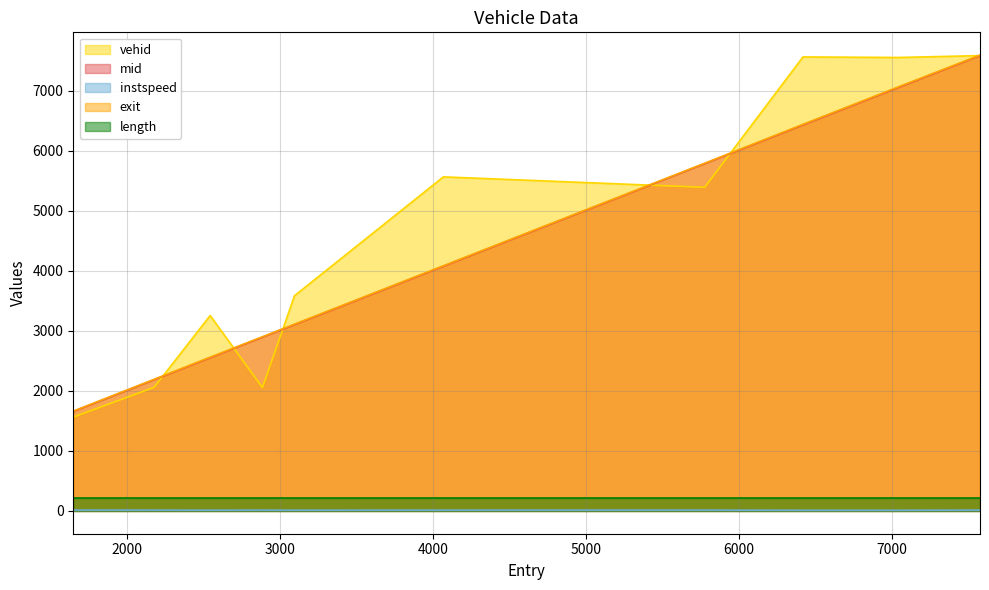

Which series has the widest spread of values?

vehid